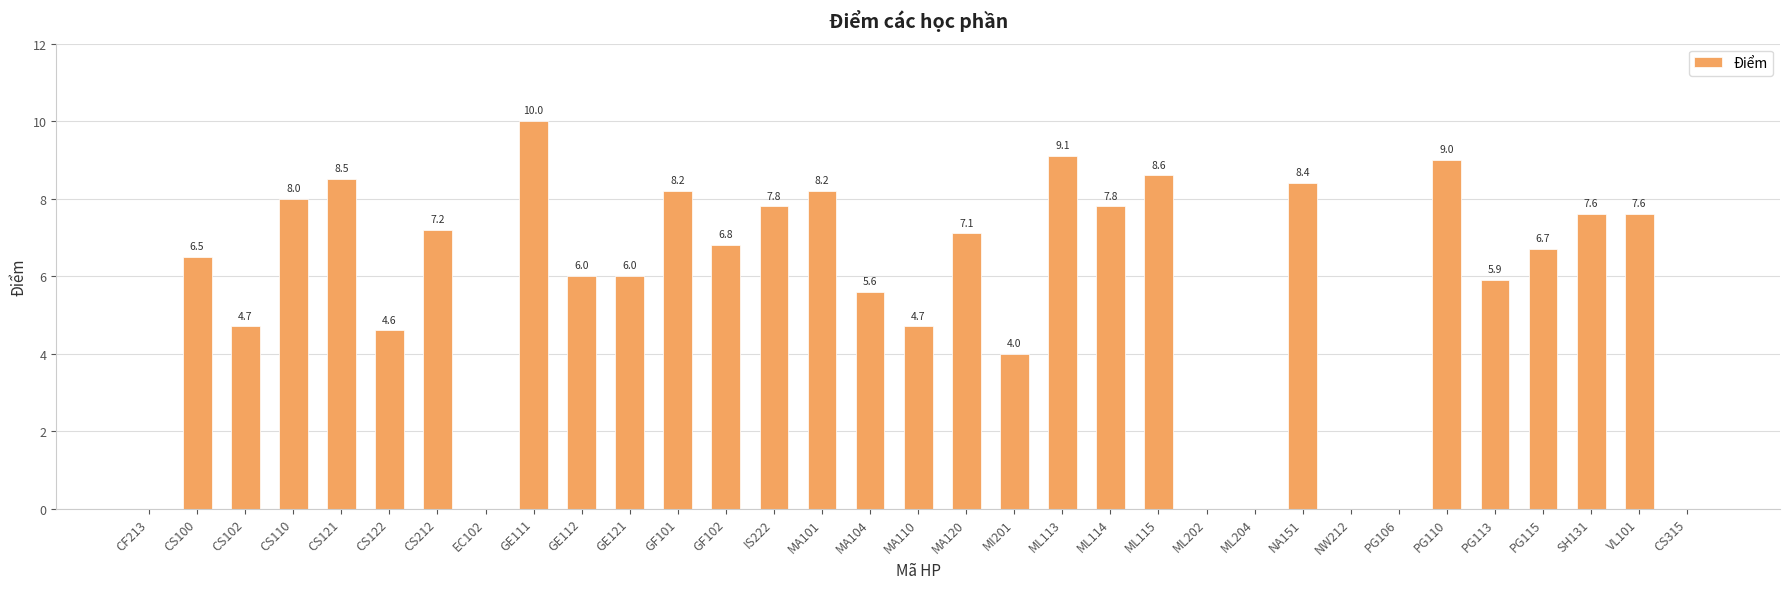

Does the chart contain stacked bars?

No